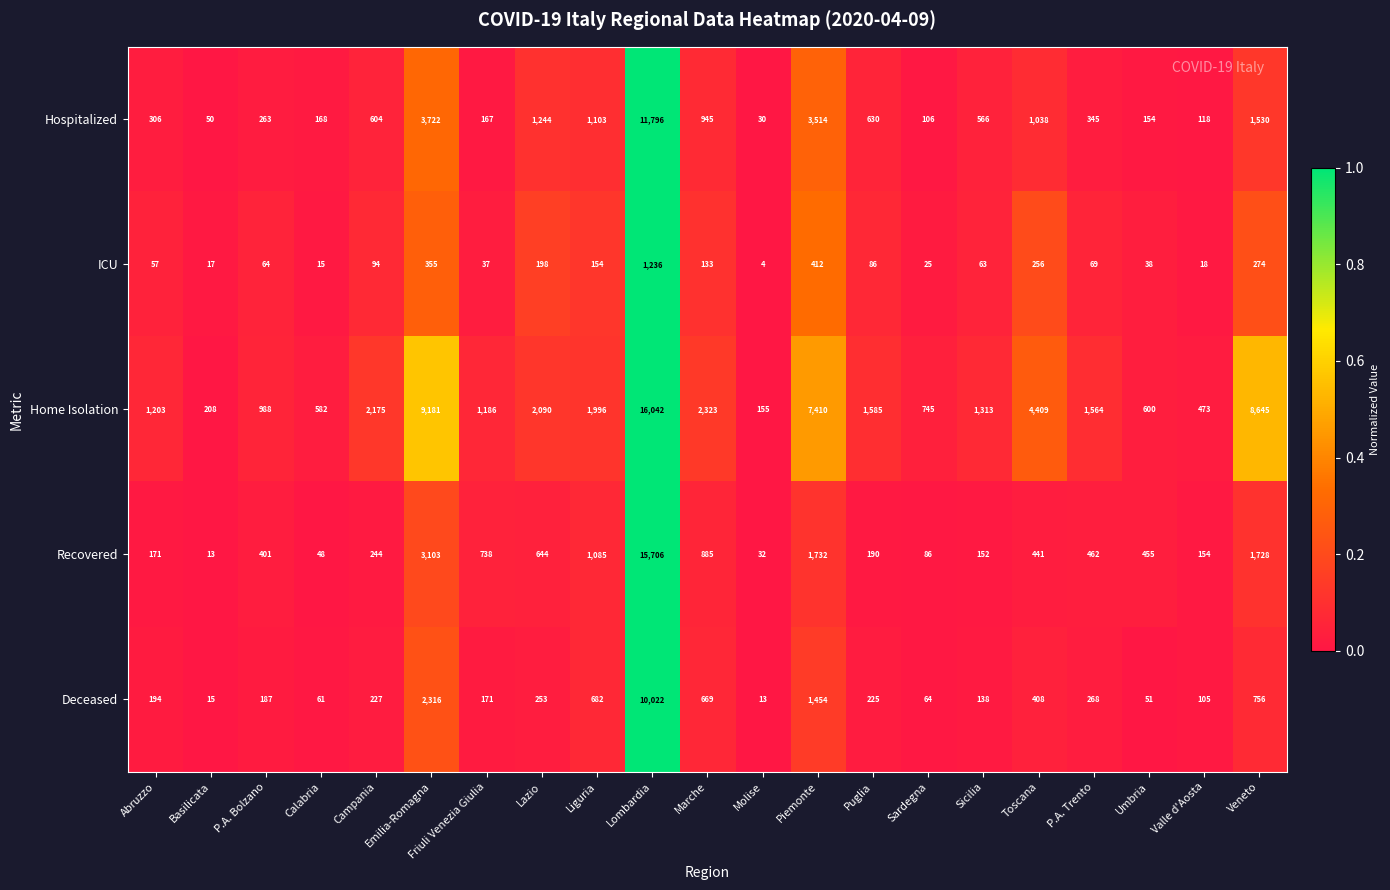

Is the value of Hospitalized at Abruzzo greater than the value of Recovered at Piemonte?

No